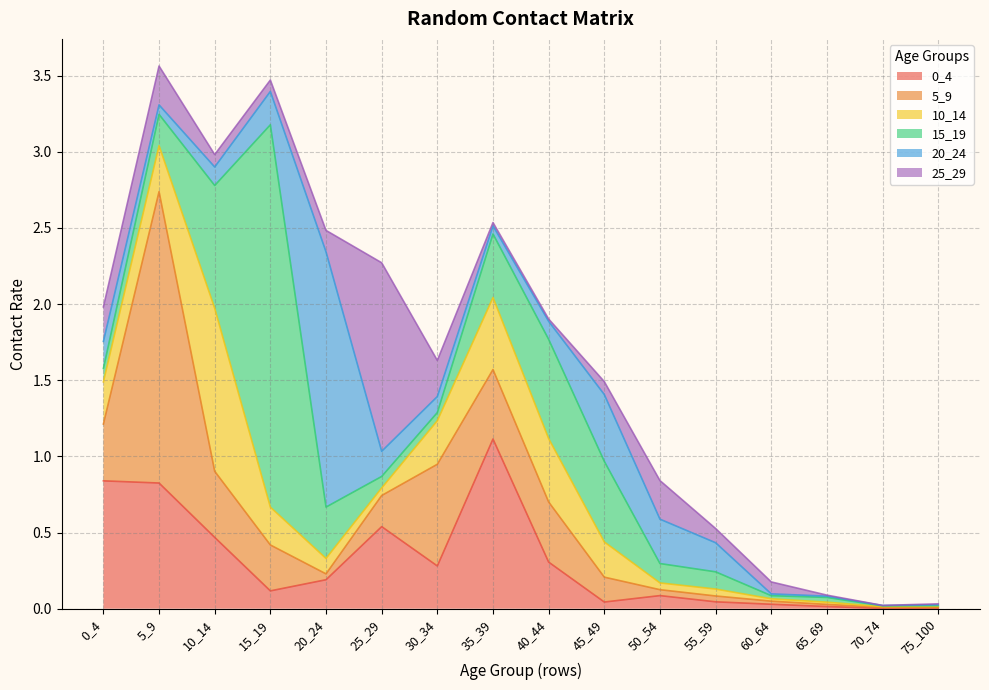

At 50_54, list the series in order from smallest to largest.

5_9, 10_14, 0_4, 15_19, 25_29, 20_24